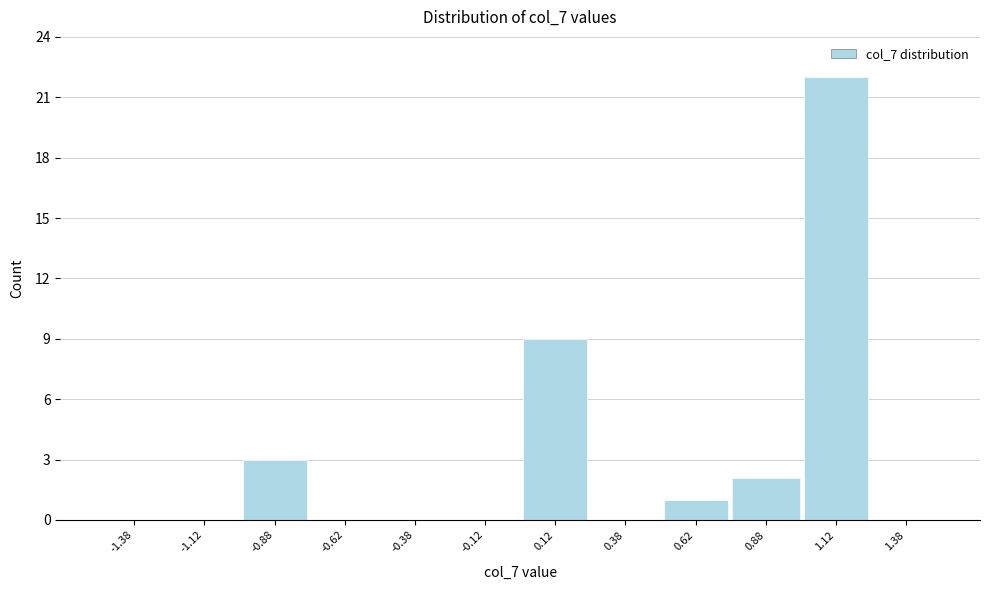

Reading left to right, transcribe this chart: for each bar, give the range it covers on the x-axis and its height. The values are not printed on the chart, so give them approximately, as read against the axis.

-1.50 to -1.25: 0
-1.25 to -1.00: 0
-1.00 to -0.75: 3
-0.75 to -0.50: 0
-0.50 to -0.25: 0
-0.25 to 0.00: 0
0.00 to 0.25: 9
0.25 to 0.50: 0
0.50 to 0.75: 1
0.75 to 1.00: 2
1.00 to 1.25: 22
1.25 to 1.50: 0